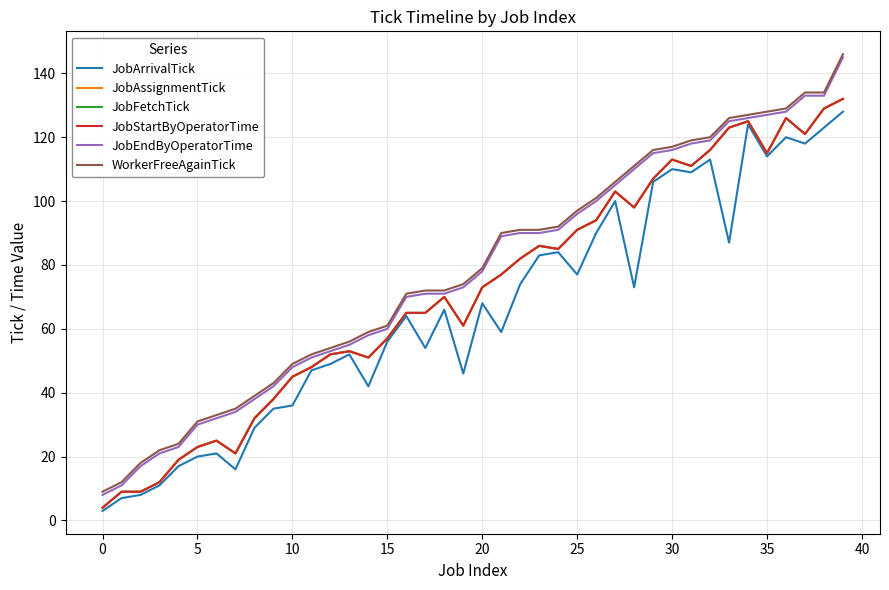

In JobArrivalTick, how many points are lower than both neighbors (excluding endpoints)?

11